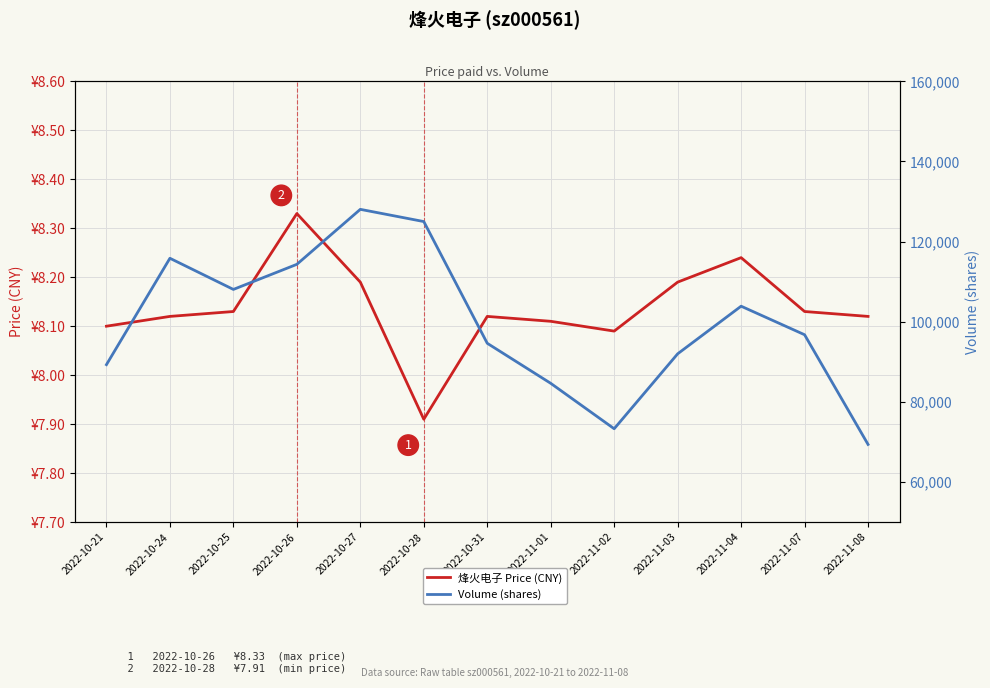

How many data points does each series have?

13